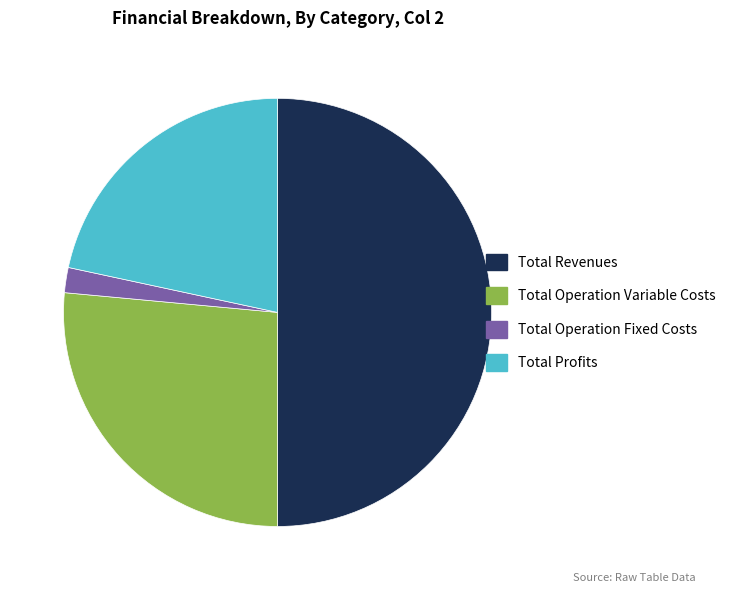

How many slices are in this pie chart?

4